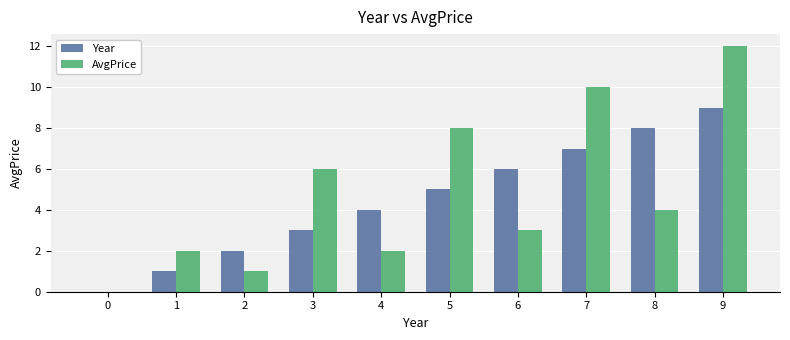

Between 0 and 9, which series saw the biggest shift?

AvgPrice